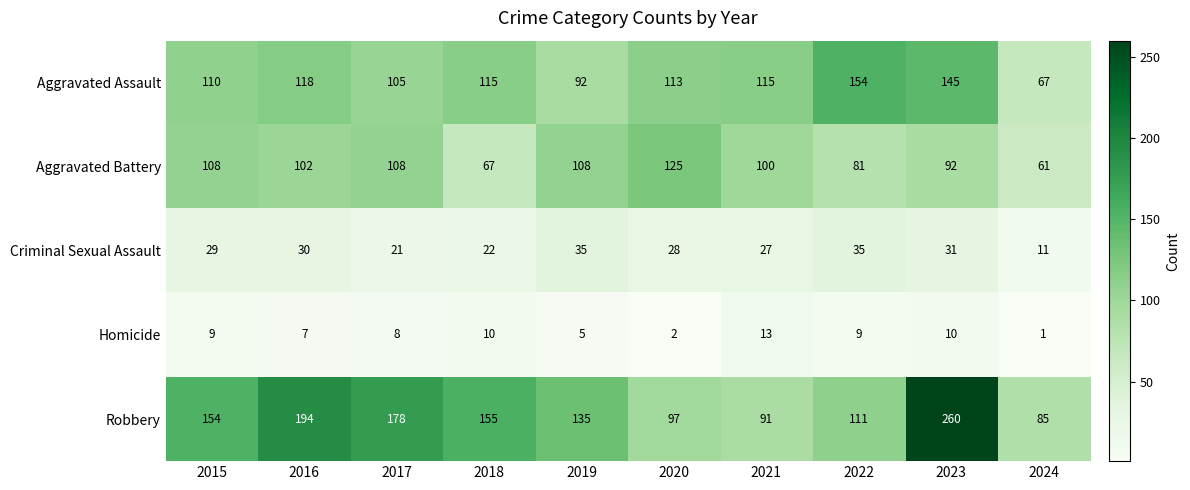

The value of Homicide at 2017 is 8. True or false?

True